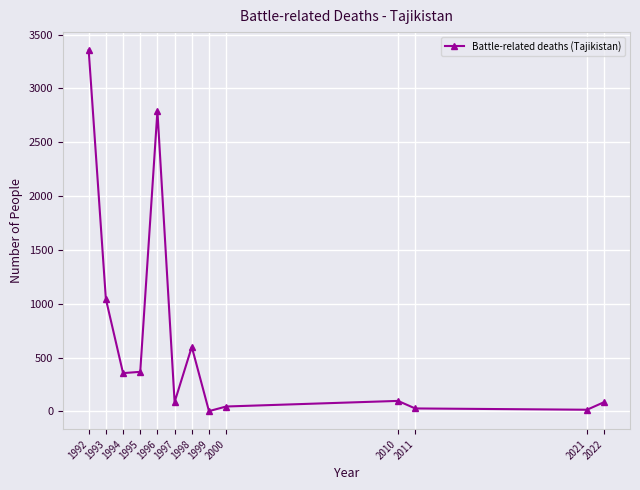

What is the sum of all values?

8879